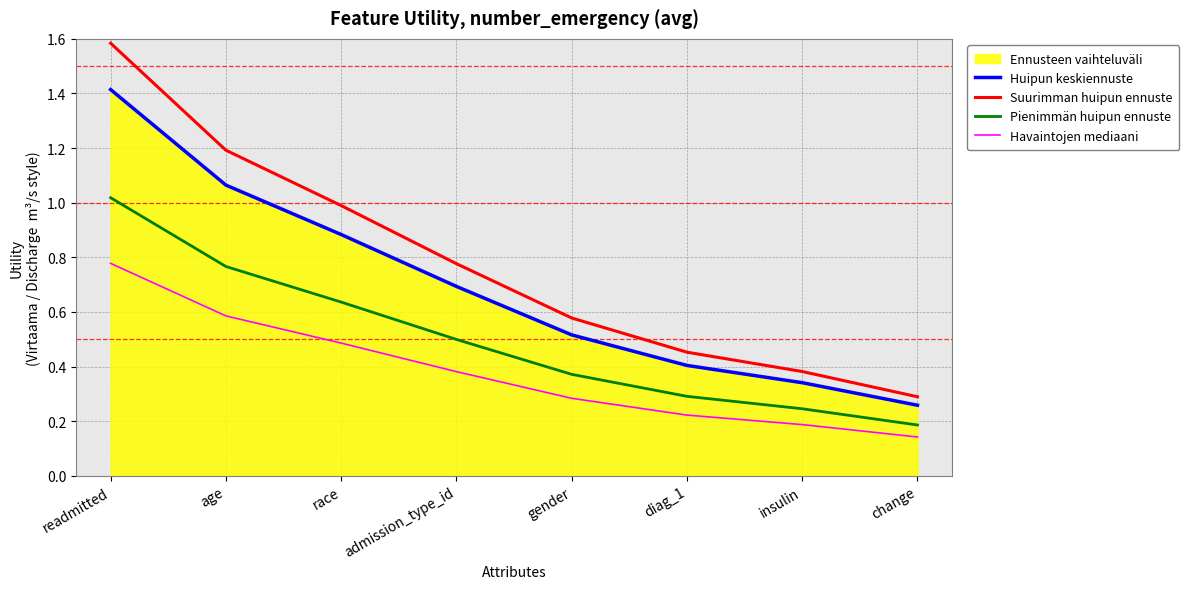

What is the difference between the maximum and minimum values in the Havaintojen mediaani series?

0.6